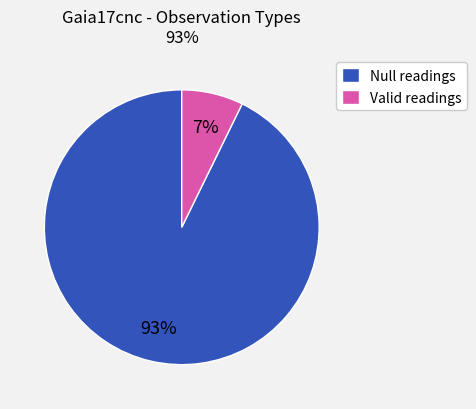

Is the sum of Valid readings and Null readings greater than half?

Yes